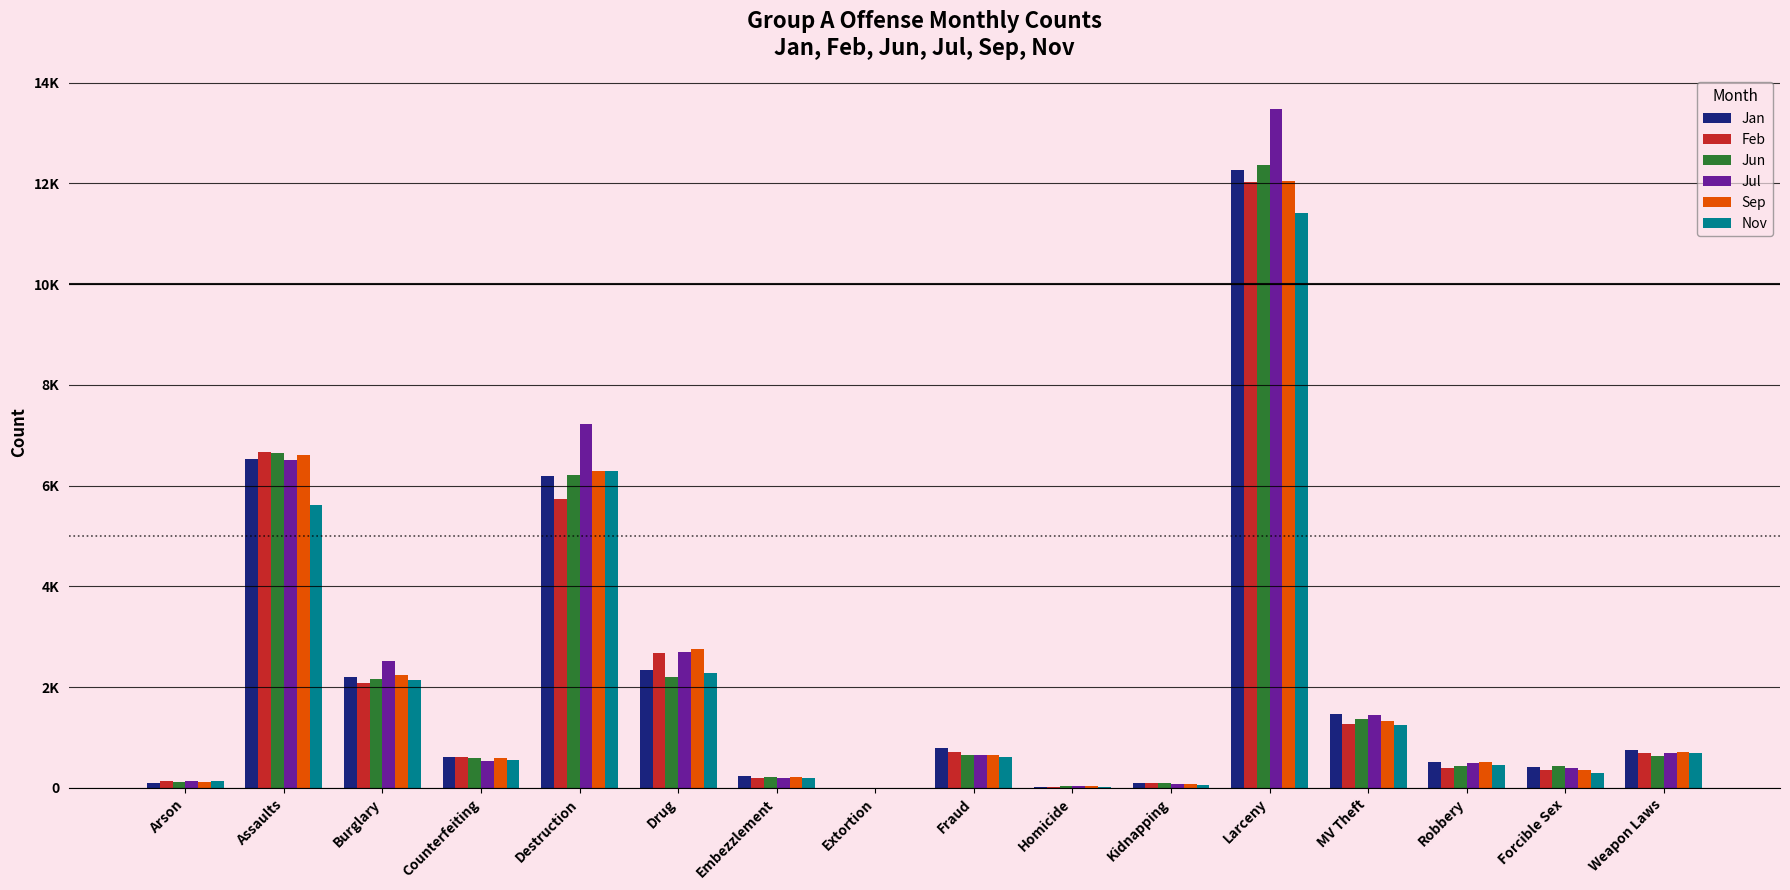

What are all the series names shown in the legend?

Jan, Feb, Jun, Jul, Sep, Nov